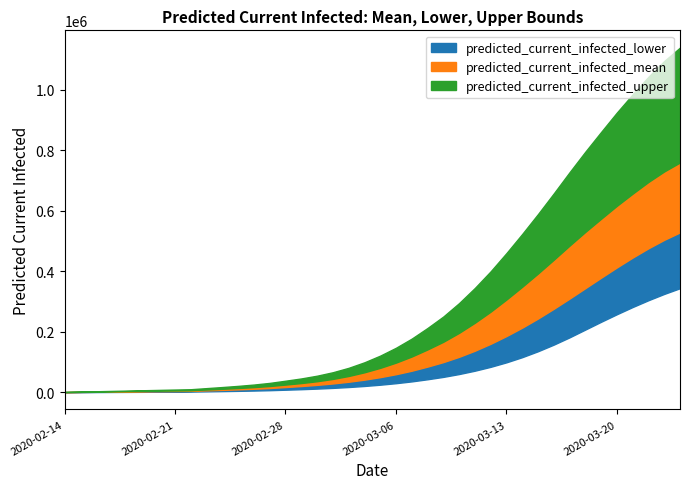

Rank the series at 2020-05-29 from highest to lowest value.

predicted_current_infected_upper, predicted_current_infected_mean, predicted_current_infected_lower